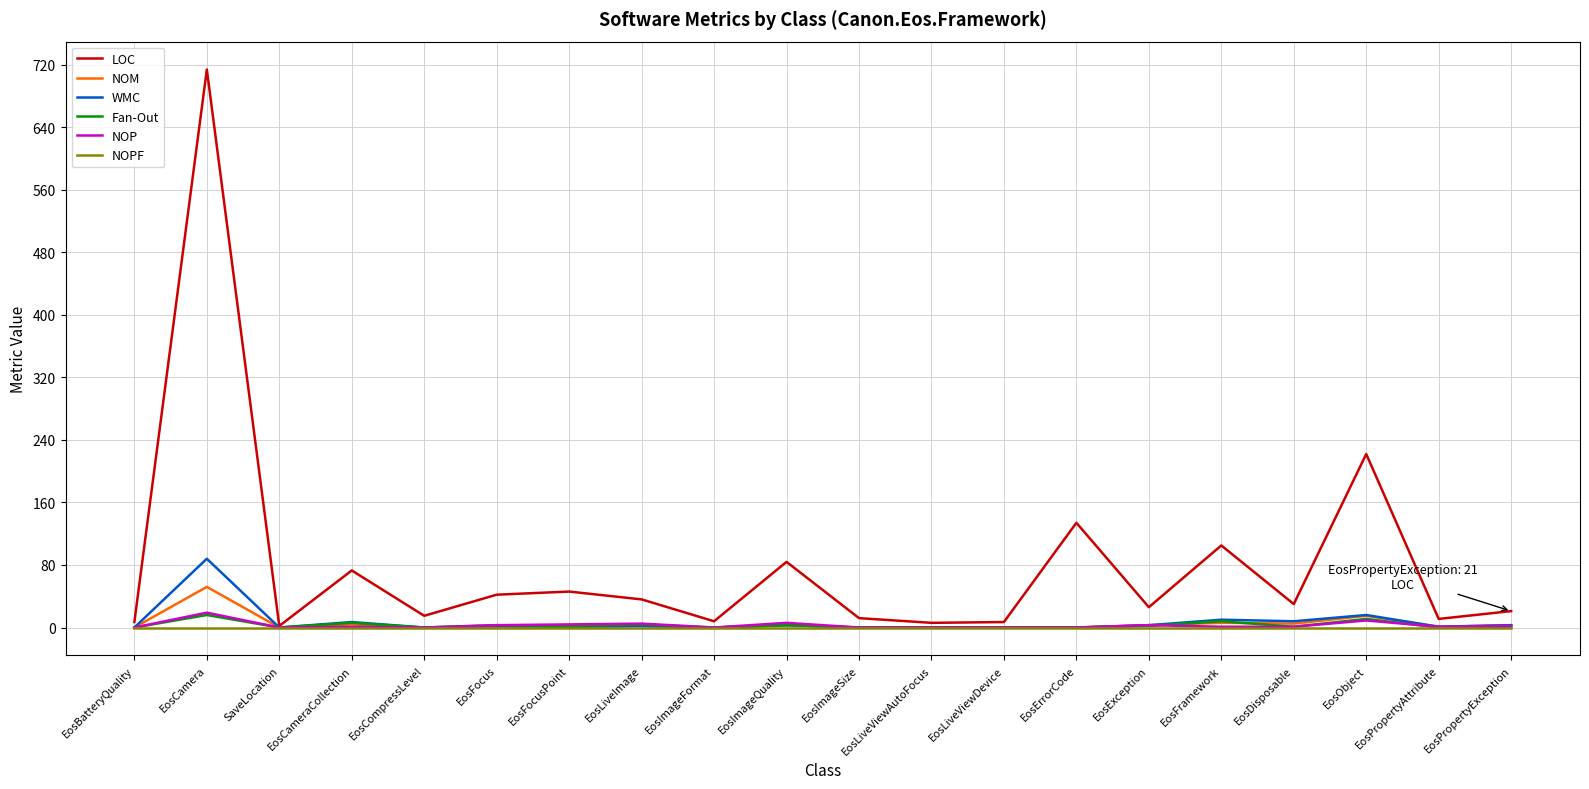

Is the value of NOP at EosLiveViewDevice greater than the value of LOC at EosFramework?

No